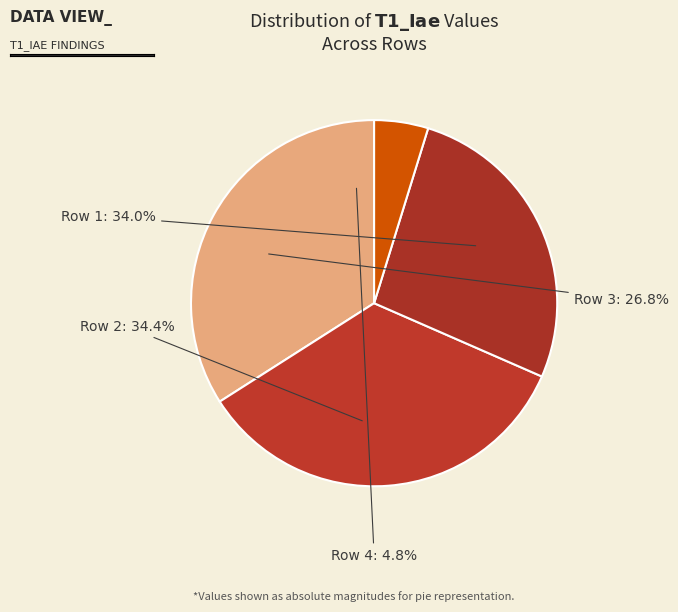

Combined, do 2 and 3 account for over 50%?

Yes